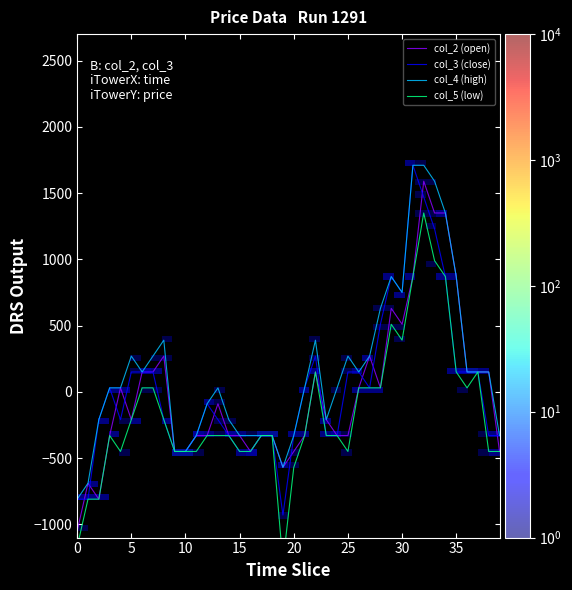

What is the highest value of the col_4 (high) series?

1710.0